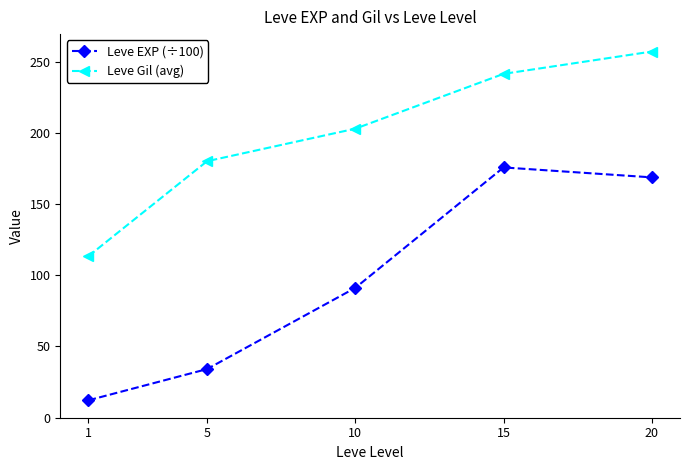

At how many categories does at least one series exceed 110?

5